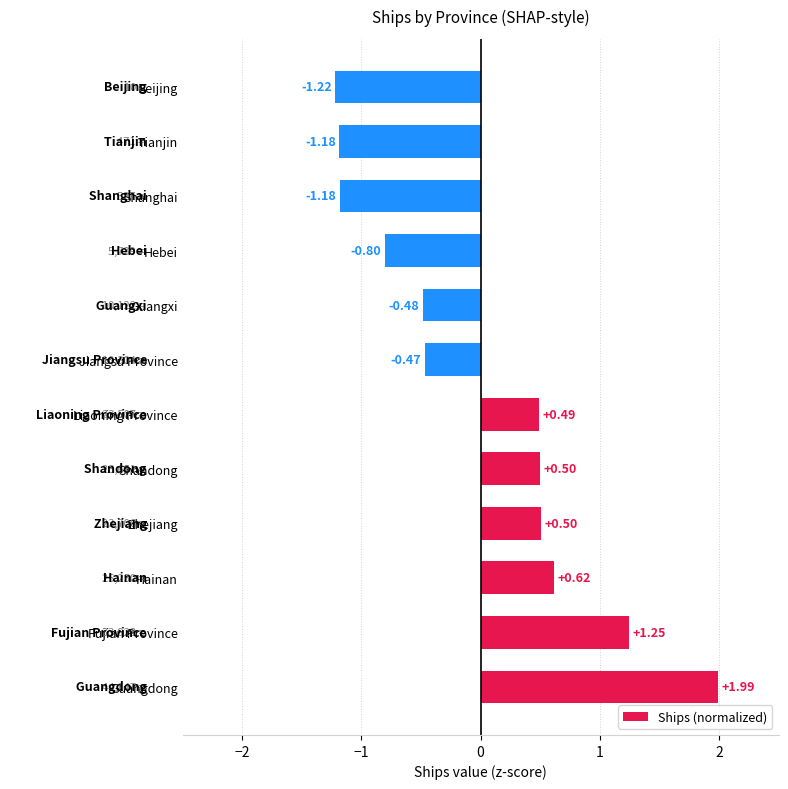

What is the difference between the maximum and second lowest values?

3.2